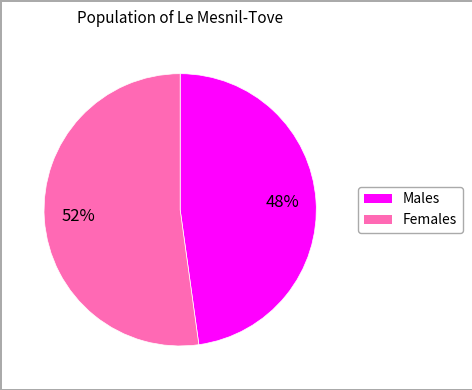

Is there a majority slice in this chart?

Yes